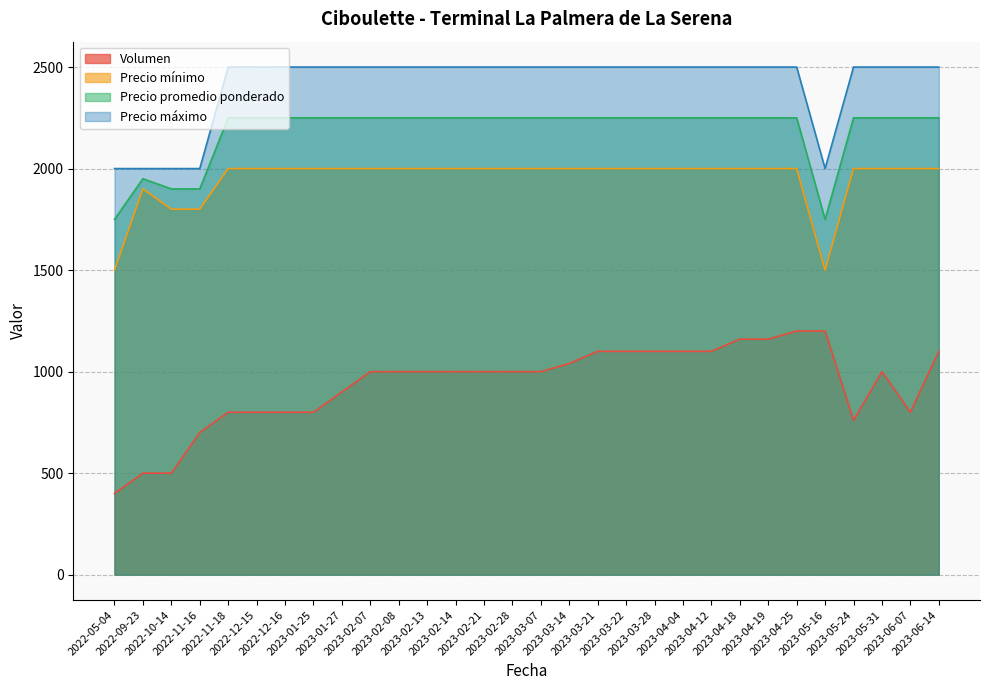

List the labels in order of Precio promedio ponderado value, smallest first.

2022-05-04, 2023-05-16, 2022-10-14, 2022-11-16, 2022-09-23, 2022-11-18, 2022-12-15, 2022-12-16, 2023-01-25, 2023-01-27, 2023-02-07, 2023-02-08, 2023-02-13, 2023-02-14, 2023-02-21, 2023-02-28, 2023-03-07, 2023-03-14, 2023-03-21, 2023-03-22, 2023-03-28, 2023-04-04, 2023-04-12, 2023-04-18, 2023-04-19, 2023-04-25, 2023-05-24, 2023-05-31, 2023-06-07, 2023-06-14